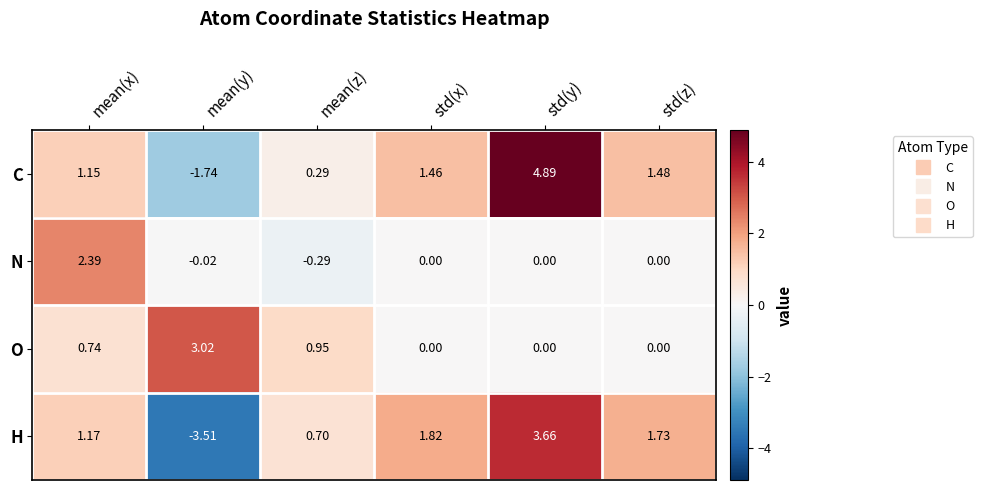

Between mean(x) and mean(y), which series saw the biggest shift?

H